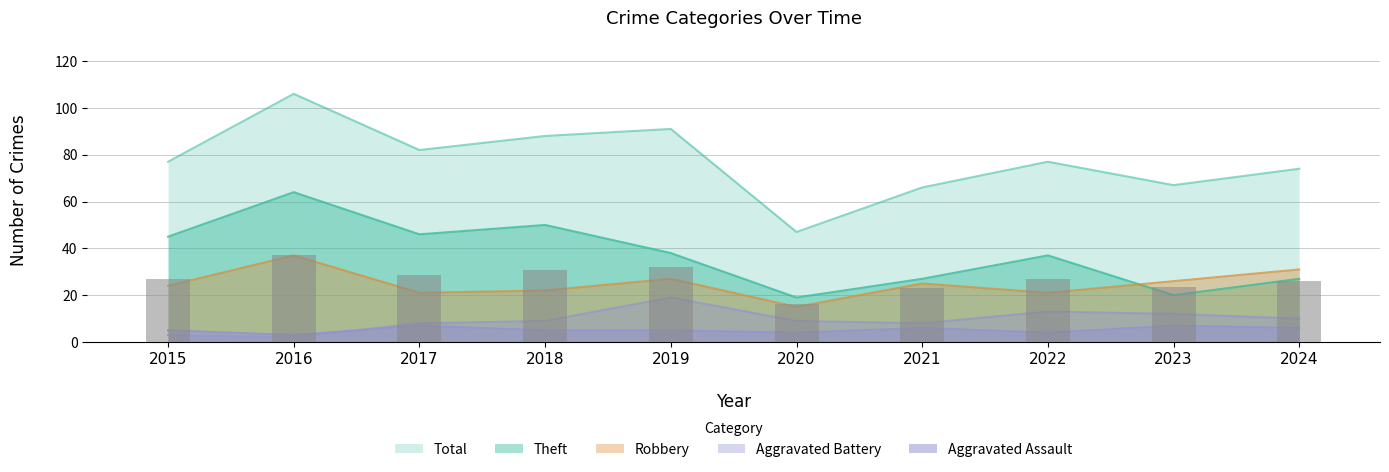

What is the value of the Robbery bar at the 7th from the left?

25